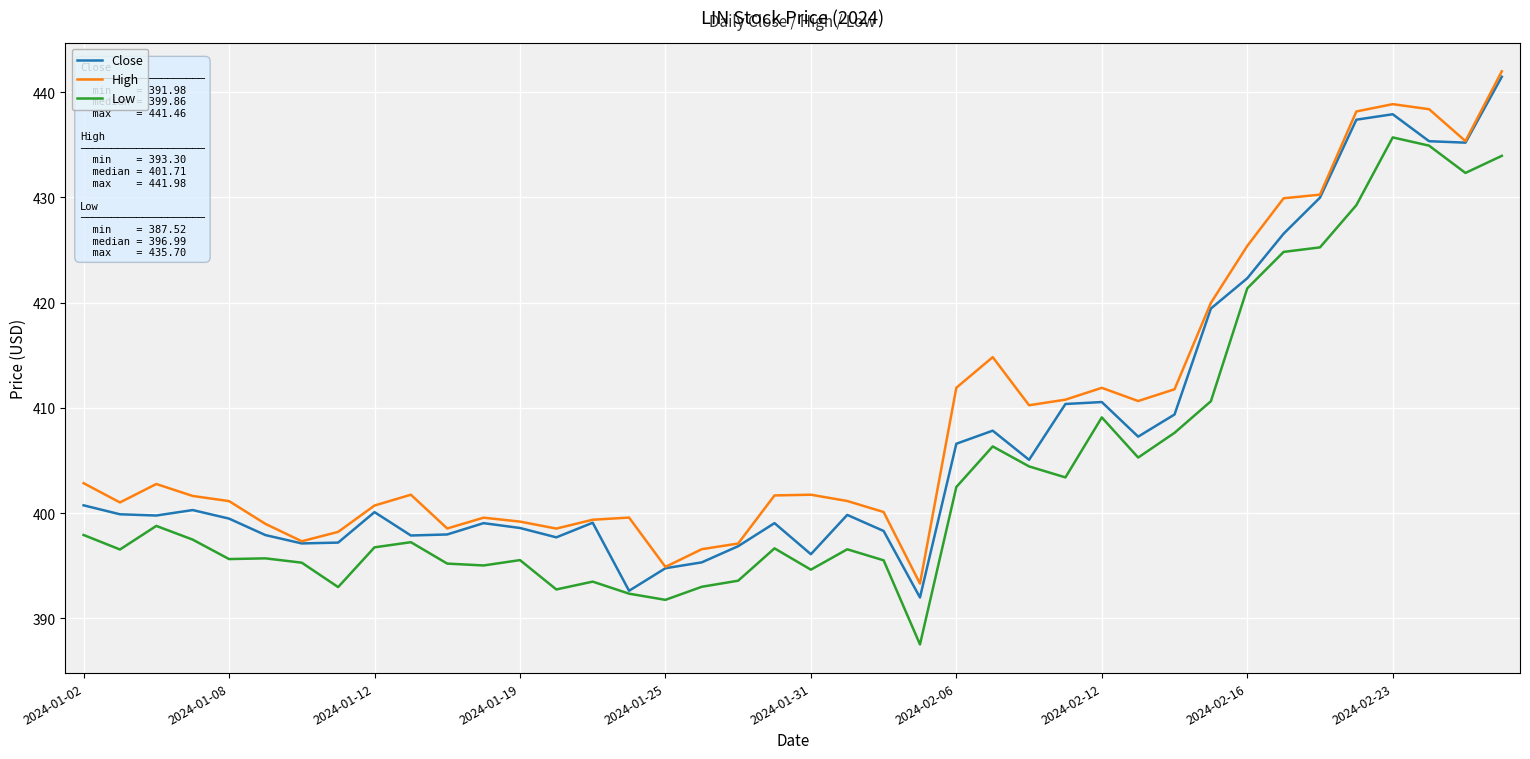

What is the highest value of the Low series?

435.7